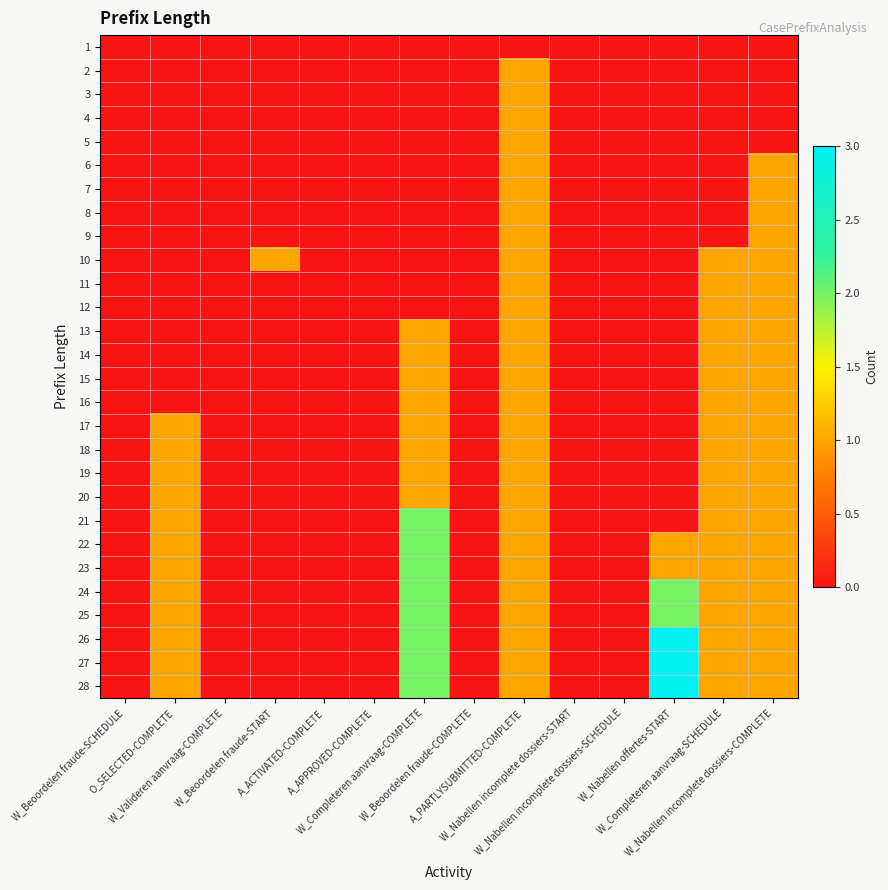

Which has a higher value, W_Completeren aanvraag-COMPLETE or O_SELECTED-COMPLETE?

W_Completeren aanvraag-COMPLETE